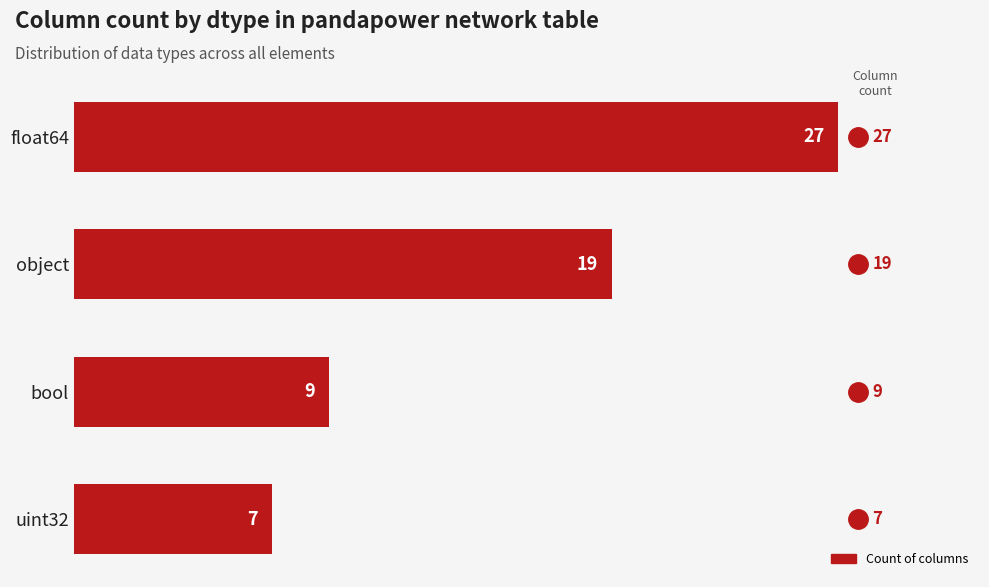

What is the average value?

16